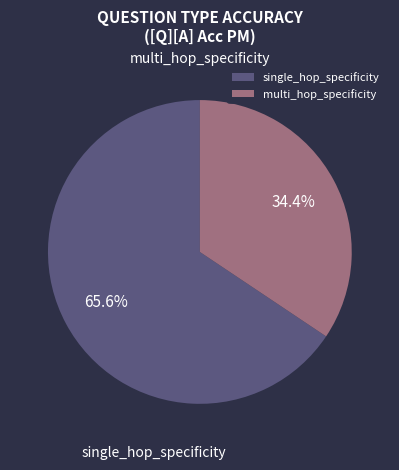

How many slices are in this pie chart?

2